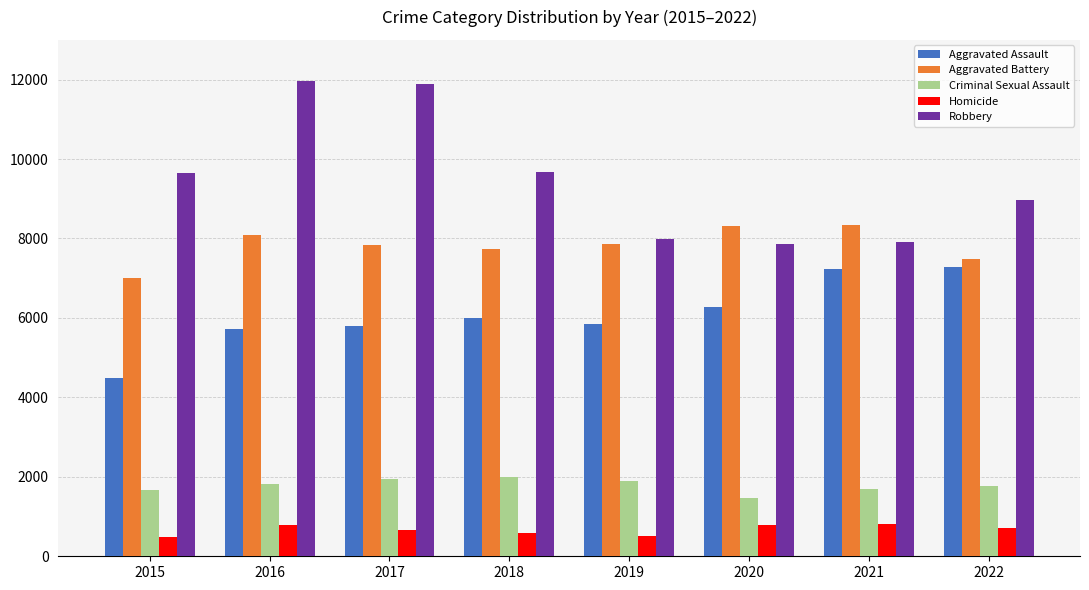

Is the value of Homicide at 2018 greater than the value of Aggravated Battery at 2020?

No